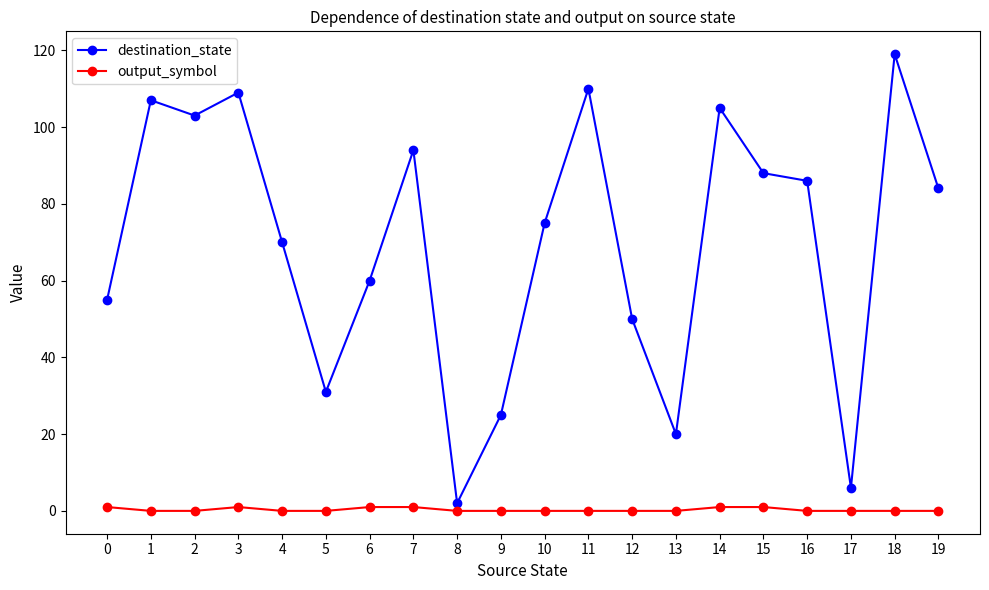

What is the maximum value shown in the chart?

119